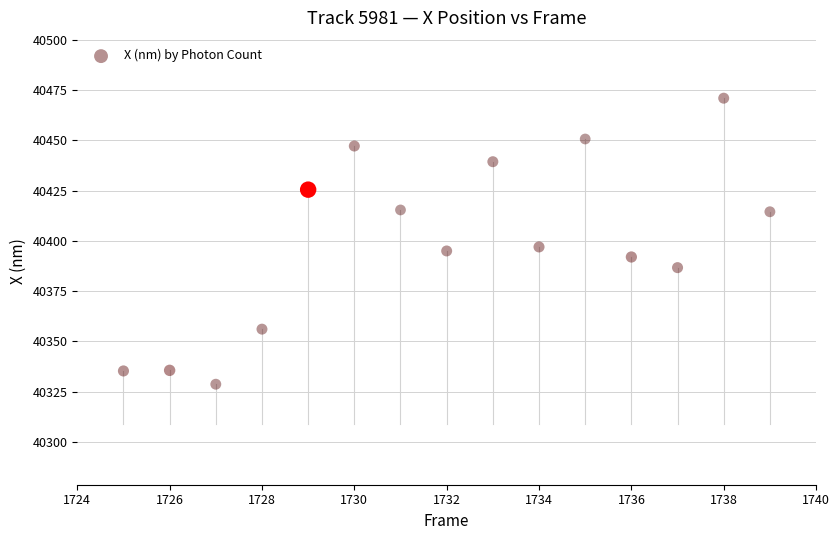

What is the range of Y values (max minus min)?

142.3